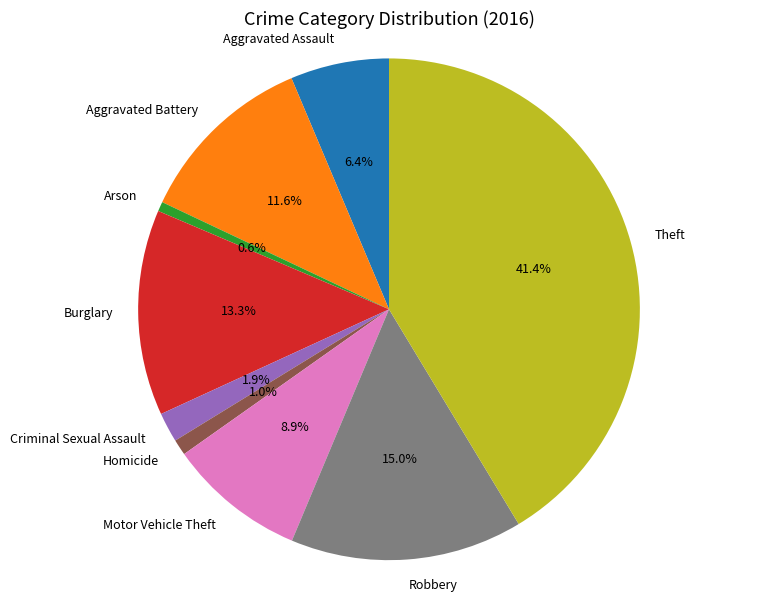

To the nearest percent, what is the average slice percentage?

11%